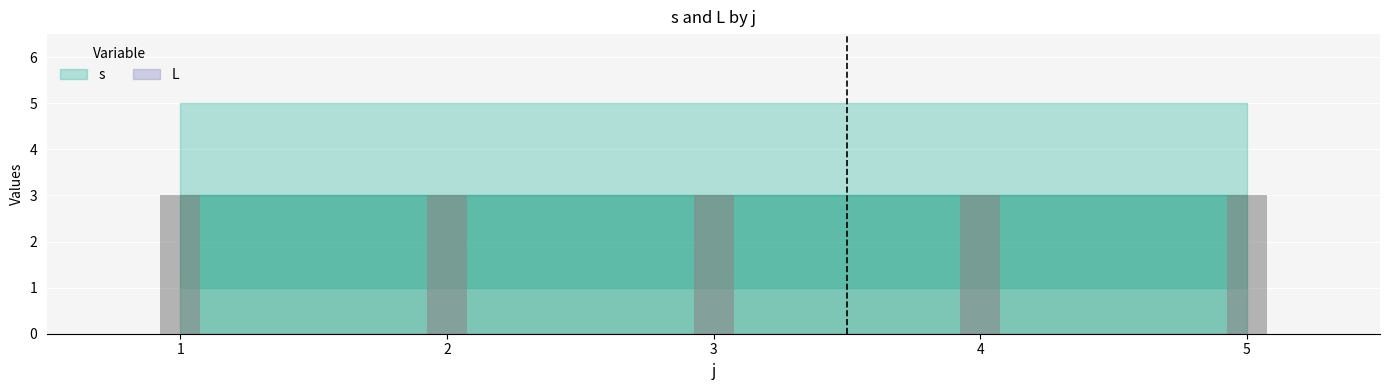

What are all the series names shown in the legend?

s, L